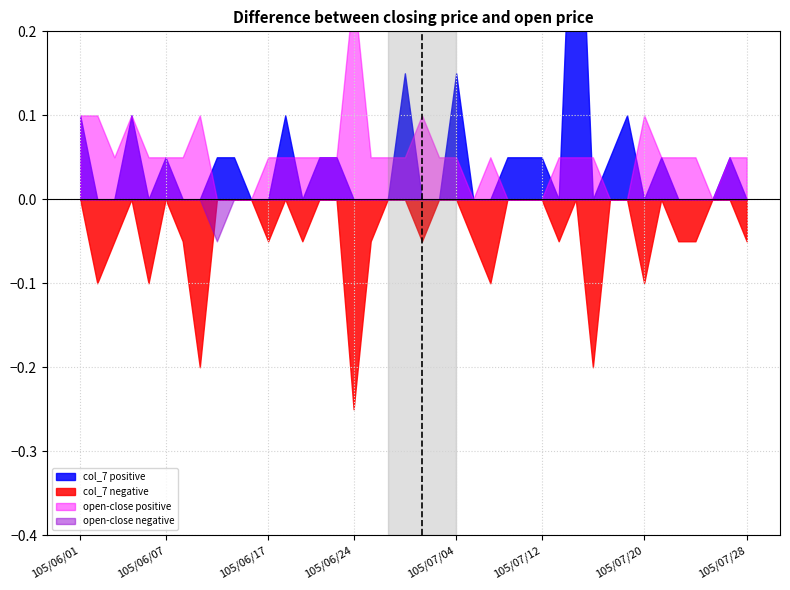

Reading left to right, extract all data points from this chart.

col_7: 0.1	-0.1	-0.1	0.1	-0.1	0.1	-0.1	-0.2	0.1	0.1	0.0	-0.1	0.1	-0.1	0.1	0.1	-0.2	-0.1	0.0	0.1	-0.1	0.0	0.1	-0.1	-0.1	0.1	0.1	0.1	-0.1	0.5	-0.2	0.1	0.1	-0.1	0.1	-0.1	-0.1	0.0	0.1	-0.1
col_3_minus_col_6: 0.1	0.1	0.1	0.1	0.1	0.1	0.1	0.1	-0.1	0.0	0.0	0.1	0.1	0.1	0.1	0.1	0.2	0.1	0.1	0.1	0.1	0.1	0.1	0.0	0.1	0.0	0.0	0.0	0.1	0.1	0.1	0.0	0.0	0.1	0.1	0.1	0.1	0.0	0.1	0.1